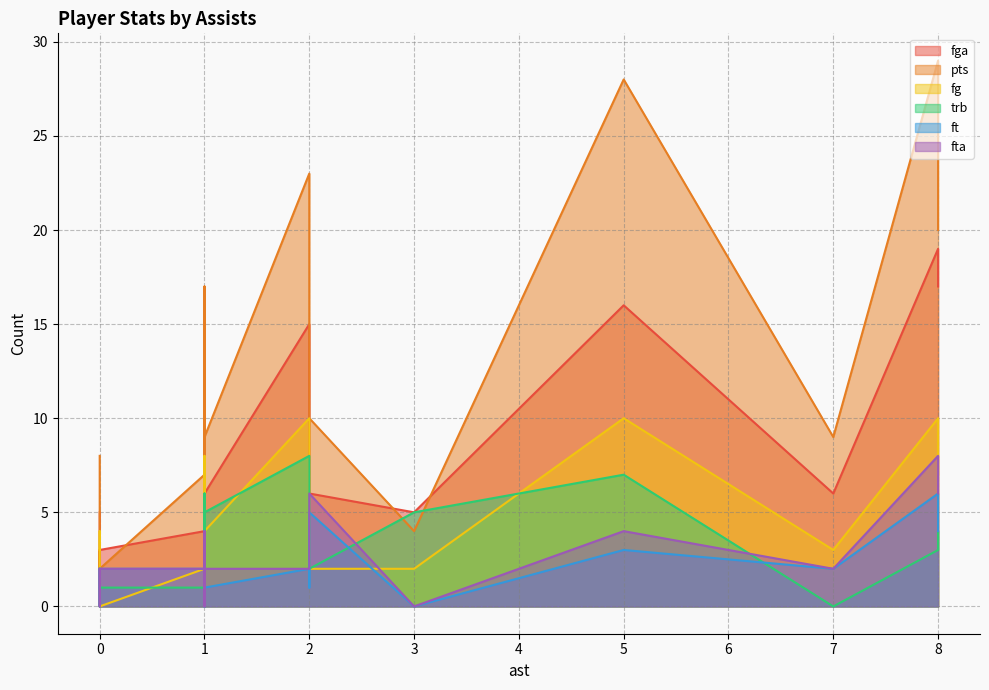

What is the greatest value displayed?

29